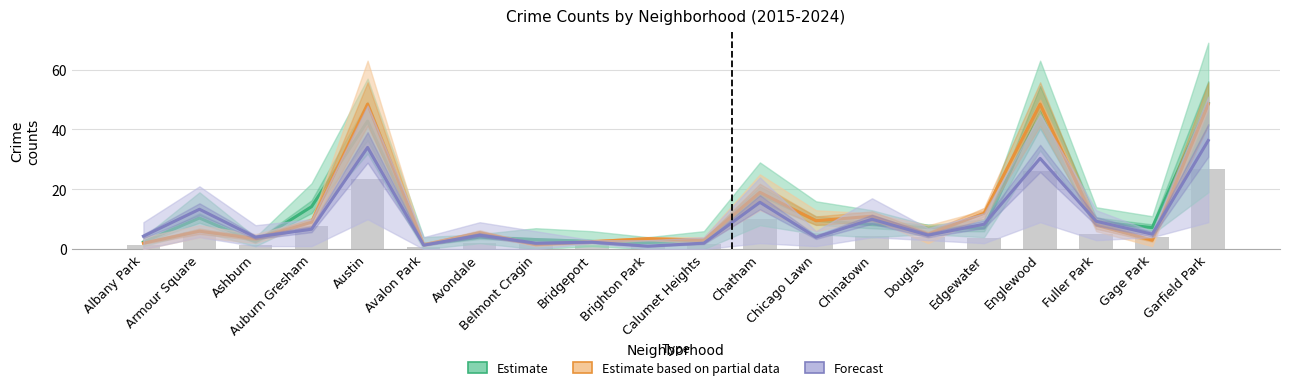

List the series in order of their peak value, lowest first.

Forecast, Estimate based on partial data, Estimate